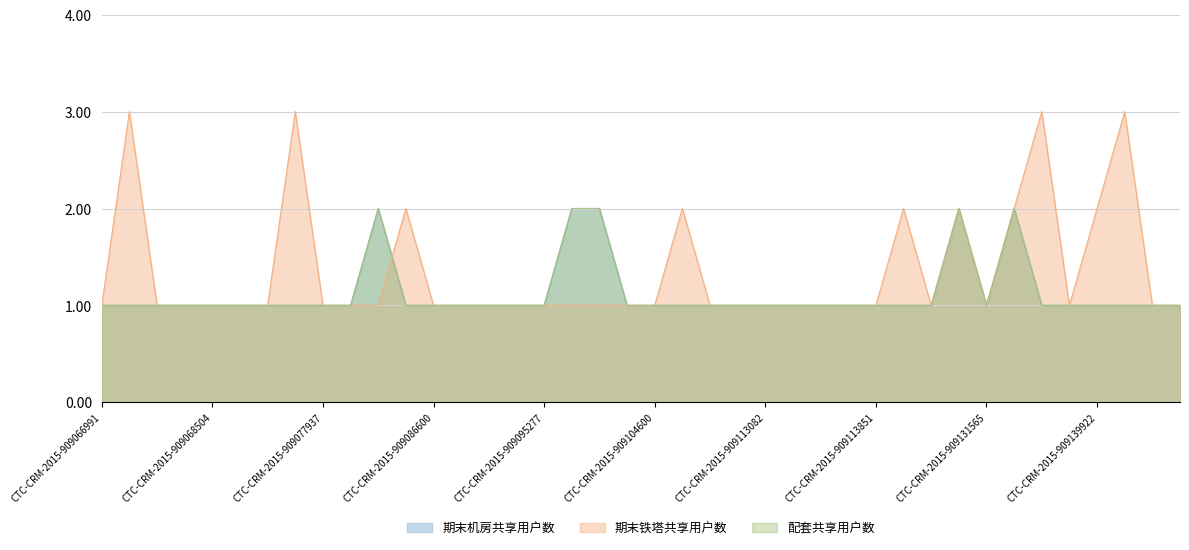

What is the value of the 期末机房共享用户数 point at the 33rd from the left?

1